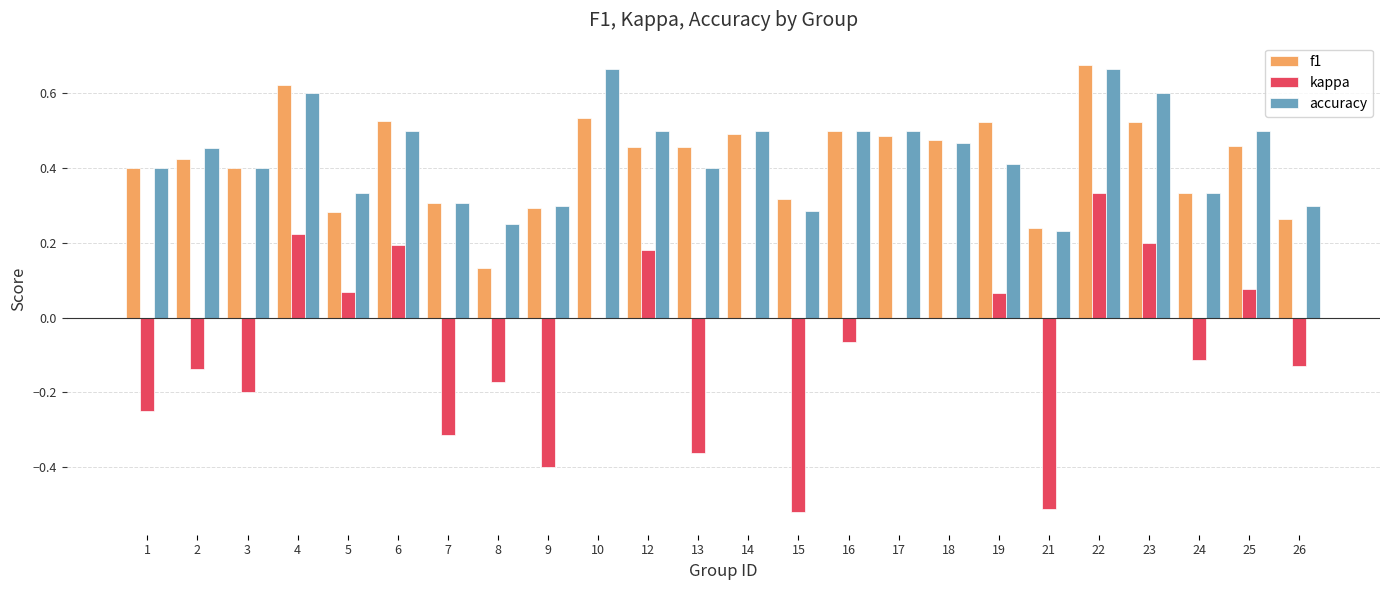

At which label is accuracy closest to 0?

21